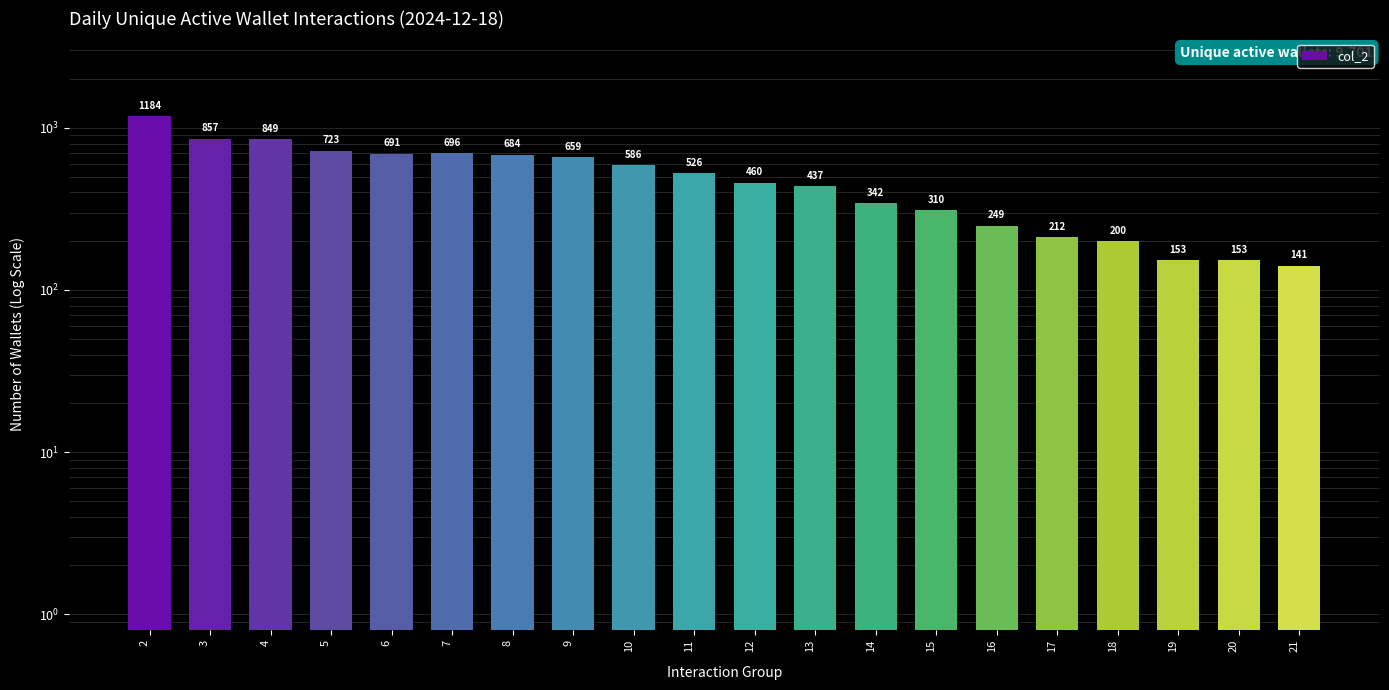

Approximately how many times larger is the value at 15 compared to 18?

1.6